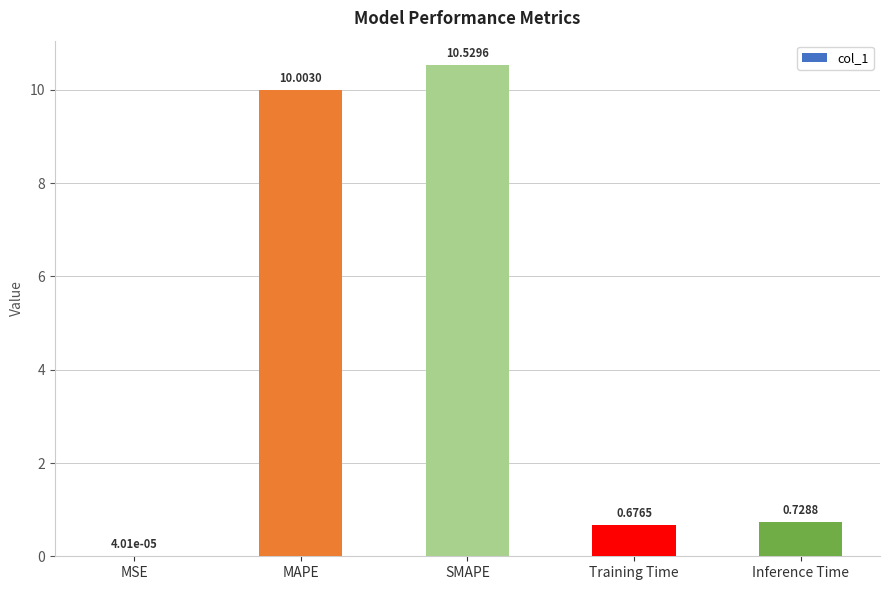

Are the bars grouped side by side (vs. stacked)?

No